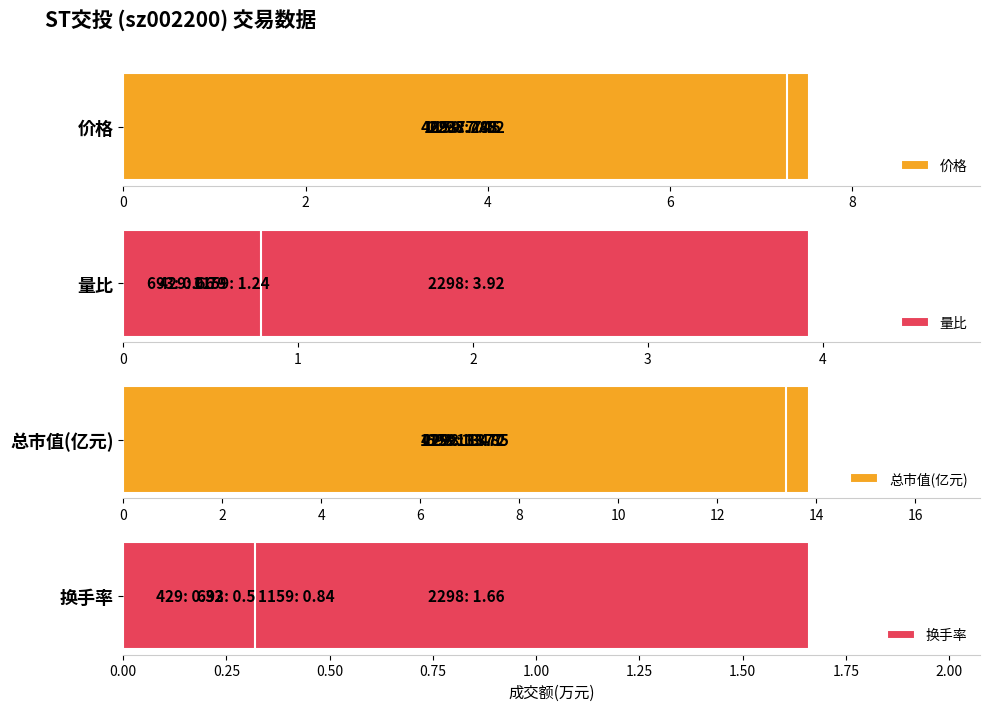

The value of 价格 at 6 is 7.3. True or false?

True